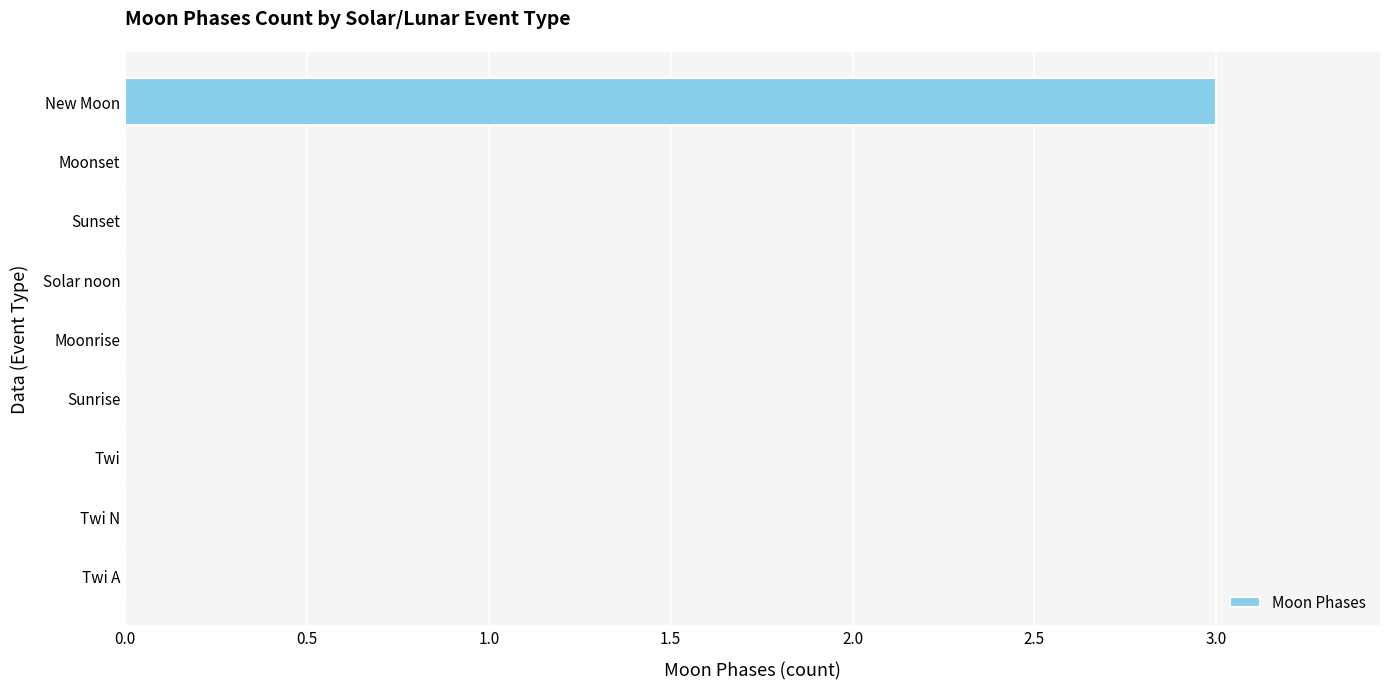

What is the maximum value shown in the chart?

3